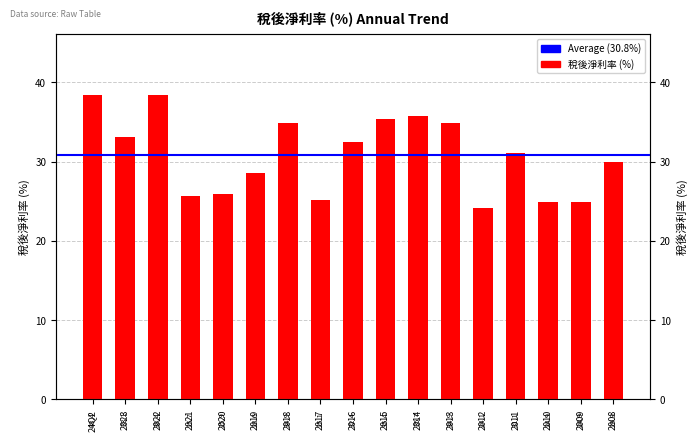

Is it true that the value at 2015 is 12.7?

False